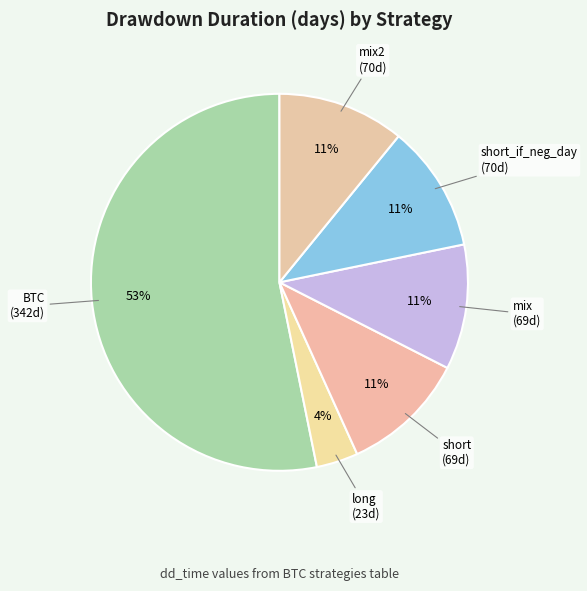

How many slices are in this pie chart?

6